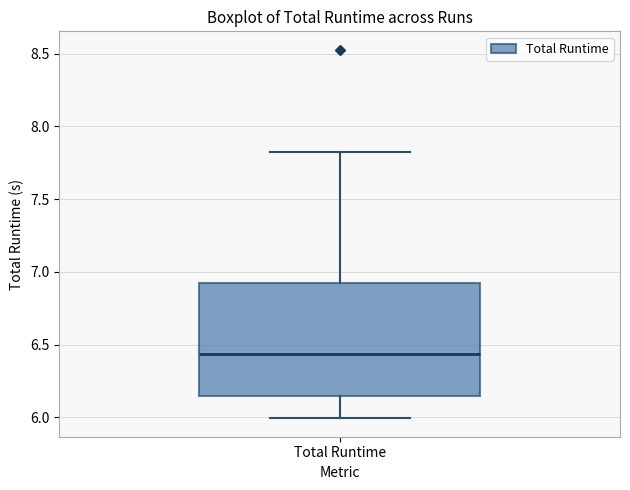

Where is the upper edge of the box for Total Runtime on the y-axis? The values are not printed on the chart, so give them approximately, as read against the axis.

6.90